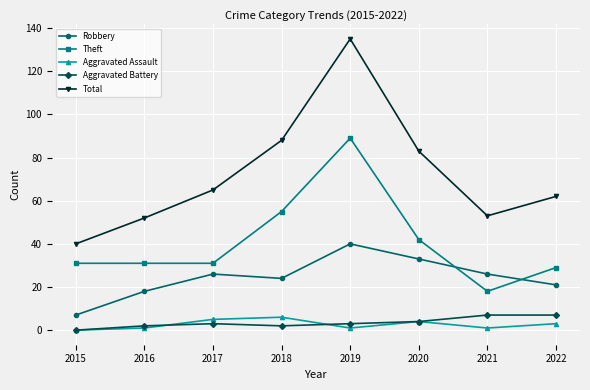

What is the highest value of the Aggravated Assault series?

6